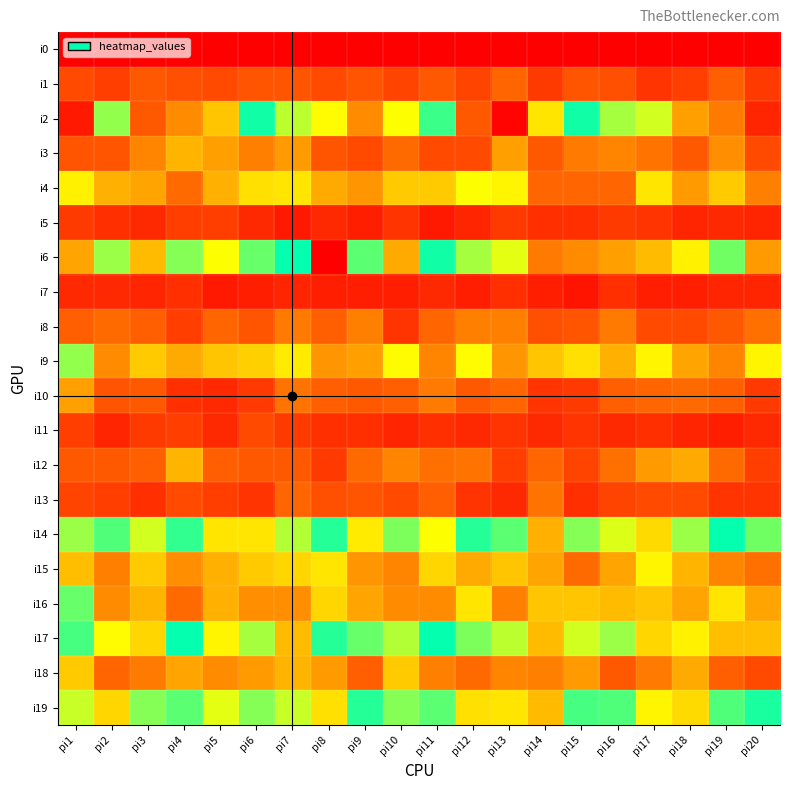

Reading left to right, what are all the values shown in this chart?

i0: pi1=0	pi2=0	pi3=0	pi4=0	pi5=0	pi6=0	pi7=0	pi8=0	pi9=0	pi10=0	pi11=0	pi12=0	pi13=0	pi14=0	pi15=0	pi16=0	pi17=0	pi18=0	pi19=0	pi20=0
i1: pi1=14	pi2=12	pi3=17	pi4=15	pi5=14	pi6=16	pi7=16	pi8=14	pi9=16	pi10=13	pi11=17	pi12=13	pi13=19	pi14=11	pi15=16	pi16=15	pi17=10	pi18=12	pi19=18	pi20=11
i2: pi1=138	pi2=58	pi3=126	pi4=117	pi5=106	pi6=73	pi7=89	pi8=96	pi9=117	pi10=95	pi11=77	pi12=126	pi13=142	pi14=100	pi15=73	pi16=87	pi17=52	pi18=113	pi19=120	pi20=136
i3: pi1=16	pi2=16	pi3=25	pi4=34	pi5=30	pi6=24	pi7=29	pi8=16	pi9=14	pi10=20	pi11=14	pi12=14	pi13=30	pi14=17	pi15=23	pi16=25	pi17=22	pi18=17	pi19=27	pi20=14
i4: pi1=45	pi2=33	pi3=31	pi4=20	pi5=33	pi6=42	pi7=43	pi8=32	pi9=28	pi10=38	pi11=38	pi12=48	pi13=46	pi14=19	pi15=19	pi16=19	pi17=43	pi18=29	pi19=38	pi20=24
i5: pi1=11	pi2=9	pi3=8	pi4=12	pi5=12	pi6=8	pi7=5	pi8=8	pi9=6	pi10=10	pi11=5	pi12=7	pi13=11	pi14=9	pi15=9	pi16=11	pi17=10	pi18=7	pi19=8	pi20=7
i6: pi1=112	pi2=86	pi3=108	pi4=84	pi5=95	pi6=81	pi7=71	pi8=143	pi9=80	pi10=111	pi11=73	pi12=87	pi13=93	pi14=120	pi15=117	pi16=113	pi17=108	pi18=98	pi19=82	pi20=114
i7: pi1=8	pi2=8	pi3=7	pi4=9	pi5=5	pi6=6	pi7=7	pi8=6	pi9=6	pi10=6	pi11=8	pi12=6	pi13=9	pi14=6	pi15=4	pi16=9	pi17=6	pi18=6	pi19=7	pi20=7
i8: pi1=18	pi2=20	pi3=18	pi4=12	pi5=19	pi6=16	pi7=23	pi8=18	pi9=24	pi10=10	pi11=19	pi12=24	pi13=24	pi14=15	pi15=16	pi16=23	pi17=14	pi18=14	pi19=17	pi20=21
i9: pi1=58	pi2=26	pi3=38	pi4=32	pi5=37	pi6=39	pi7=44	pi8=28	pi9=30	pi10=47	pi11=25	pi12=47	pi13=28	pi14=37	pi15=42	pi16=33	pi17=46	pi18=31	pi19=25	pi20=46
i10: pi1=30	pi2=16	pi3=17	pi4=9	pi5=8	pi6=11	pi7=22	pi8=18	pi9=17	pi10=18	pi11=23	pi12=17	pi13=19	pi14=10	pi15=11	pi16=18	pi17=19	pi18=20	pi19=18	pi20=11
i11: pi1=12	pi2=7	pi3=11	pi4=12	pi5=8	pi6=14	pi7=11	pi8=9	pi9=9	pi10=7	pi11=9	pi12=8	pi13=10	pi14=8	pi15=10	pi16=8	pi17=9	pi18=7	pi19=6	pi20=8
i12: pi1=17	pi2=17	pi3=18	pi4=34	pi5=18	pi6=17	pi7=17	pi8=11	pi9=20	pi10=25	pi11=21	pi12=22	pi13=12	pi14=19	pi15=13	pi16=21	pi17=29	pi18=32	pi19=20	pi20=12
i13: pi1=13	pi2=12	pi3=9	pi4=14	pi5=12	pi6=10	pi7=19	pi8=15	pi9=16	pi10=14	pi11=18	pi12=10	pi13=8	pi14=22	pi15=9	pi16=13	pi17=14	pi18=14	pi19=10	pi20=10
i14: pi1=57	pi2=64	pi3=91	pi4=67	pi5=43	pi6=43	pi7=55	pi8=75	pi9=44	pi10=60	pi11=48	pi12=75	pi13=80	pi14=110	pi15=59	pi16=92	pi17=41	pi18=86	pi19=72	pi20=61
i15: pi1=36	pi2=24	pi3=38	pi4=27	pi5=33	pi6=38	pi7=40	pi8=43	pi9=28	pi10=25	pi11=40	pi12=32	pi13=37	pi14=31	pi15=20	pi16=31	pi17=46	pi18=34	pi19=25	pi20=21
i16: pi1=62	pi2=26	pi3=34	pi4=20	pi5=33	pi6=27	pi7=27	pi8=40	pi9=31	pi10=26	pi11=26	pi12=43	pi13=24	pi14=37	pi15=37	pi16=35	pi17=37	pi18=31	pi19=43	pi20=31
i17: pi1=65	pi2=47	pi3=40	pi4=72	pi5=46	pi6=56	pi7=35	pi8=68	pi9=81	pi10=55	pi11=71	pi12=83	pi13=54	pi14=35	pi15=52	pi16=57	pi17=40	pi18=45	pi19=36	pi20=36
i18: pi1=38	pi2=19	pi3=23	pi4=31	pi5=26	pi6=29	pi7=34	pi8=29	pi9=18	pi10=38	pi11=24	pi12=20	pi13=25	pi14=24	pi15=29	pi16=17	pi17=23	pi18=32	pi19=18	pi20=14
i19: pi1=53	pi2=40	pi3=59	pi4=63	pi5=93	pi6=59	pi7=90	pi8=42	pi9=68	pi10=84	pi11=80	pi12=101	pi13=43	pi14=35	pi15=65	pi16=64	pi17=46	pi18=41	pi19=64	pi20=74